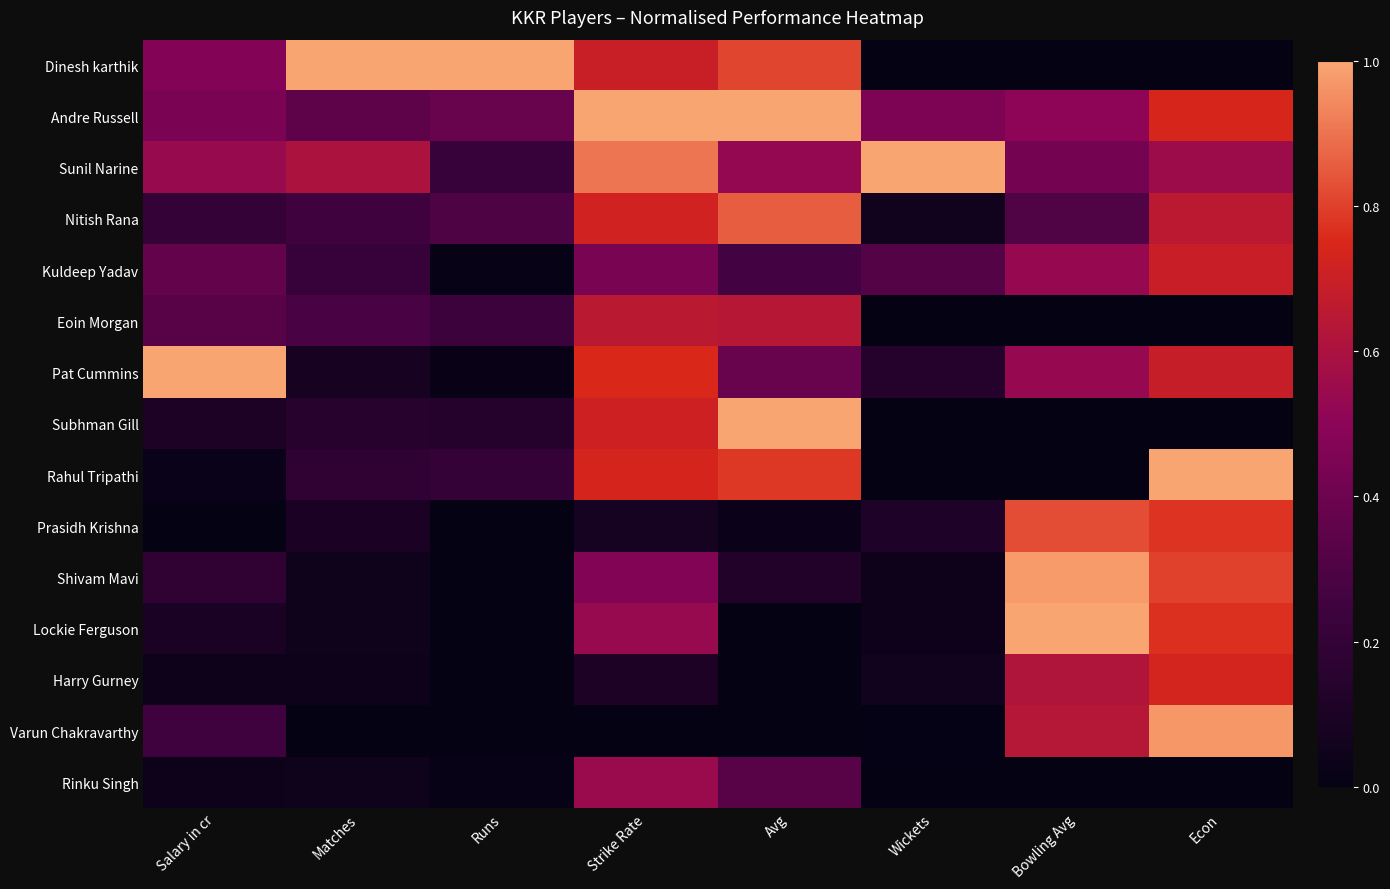

Reading right to left, list all the values displayed in this chart.

Dinesh karthik: Econ=0.0	Bowling Avg=0.0	Wickets=0.0	Avg=0.8	Strike Rate=0.7	Runs=1.0	Matches=1.0	Salary in cr=0.5
Andre Russell: Econ=0.7	Bowling Avg=0.5	Wickets=0.5	Avg=1.0	Strike Rate=1.0	Runs=0.4	Matches=0.3	Salary in cr=0.4
Sunil Narine: Econ=0.6	Bowling Avg=0.4	Wickets=1.0	Avg=0.5	Strike Rate=0.9	Runs=0.2	Matches=0.6	Salary in cr=0.5
Nitish Rana: Econ=0.7	Bowling Avg=0.3	Wickets=0.1	Avg=0.9	Strike Rate=0.7	Runs=0.3	Matches=0.2	Salary in cr=0.2
Kuldeep Yadav: Econ=0.7	Bowling Avg=0.5	Wickets=0.3	Avg=0.3	Strike Rate=0.4	Runs=0.0	Matches=0.2	Salary in cr=0.4
Eoin Morgan: Econ=0.0	Bowling Avg=0.0	Wickets=0.0	Avg=0.6	Strike Rate=0.6	Runs=0.2	Matches=0.3	Salary in cr=0.3
Pat Cummins: Econ=0.7	Bowling Avg=0.5	Wickets=0.1	Avg=0.4	Strike Rate=0.8	Runs=0.0	Matches=0.1	Salary in cr=1.0
Subhman Gill: Econ=0.0	Bowling Avg=0.0	Wickets=0.0	Avg=1.0	Strike Rate=0.7	Runs=0.1	Matches=0.1	Salary in cr=0.1
Rahul Tripathi: Econ=1.0	Bowling Avg=0.0	Wickets=0.0	Avg=0.8	Strike Rate=0.7	Runs=0.2	Matches=0.2	Salary in cr=0.0
Prasidh Krishna: Econ=0.8	Bowling Avg=0.8	Wickets=0.1	Avg=0.0	Strike Rate=0.1	Runs=0.0	Matches=0.1	Salary in cr=0.0
Shivam Mavi: Econ=0.8	Bowling Avg=1.0	Wickets=0.0	Avg=0.1	Strike Rate=0.5	Runs=0.0	Matches=0.0	Salary in cr=0.2
Lockie Ferguson: Econ=0.8	Bowling Avg=1.0	Wickets=0.0	Avg=0.0	Strike Rate=0.5	Runs=0.0	Matches=0.0	Salary in cr=0.1
Harry Gurney: Econ=0.7	Bowling Avg=0.6	Wickets=0.1	Avg=0.0	Strike Rate=0.1	Runs=0.0	Matches=0.0	Salary in cr=0.0
Varun Chakravarthy: Econ=1.0	Bowling Avg=0.6	Wickets=0.0	Avg=0.0	Strike Rate=0.0	Runs=0.0	Matches=0.0	Salary in cr=0.2
Rinku Singh: Econ=0.0	Bowling Avg=0.0	Wickets=0.0	Avg=0.3	Strike Rate=0.5	Runs=0.0	Matches=0.0	Salary in cr=0.0